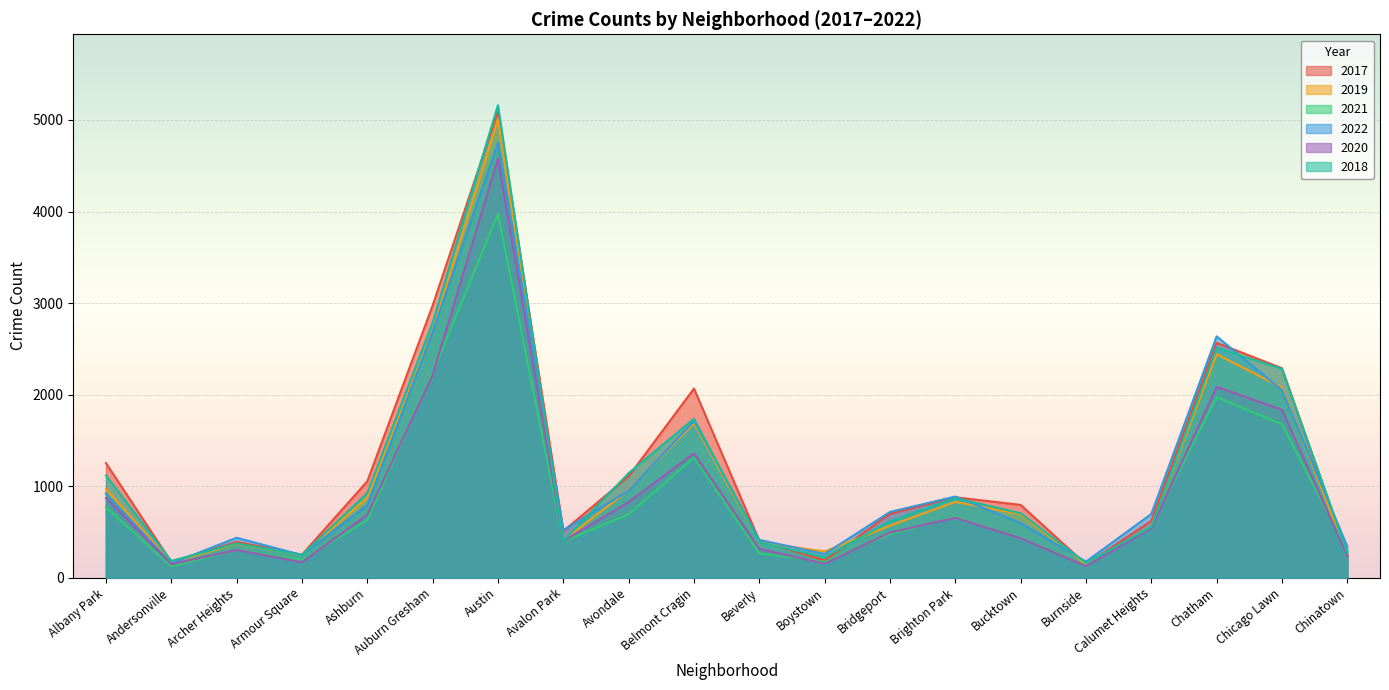

Where is the first local minimum for 2017?

Andersonville